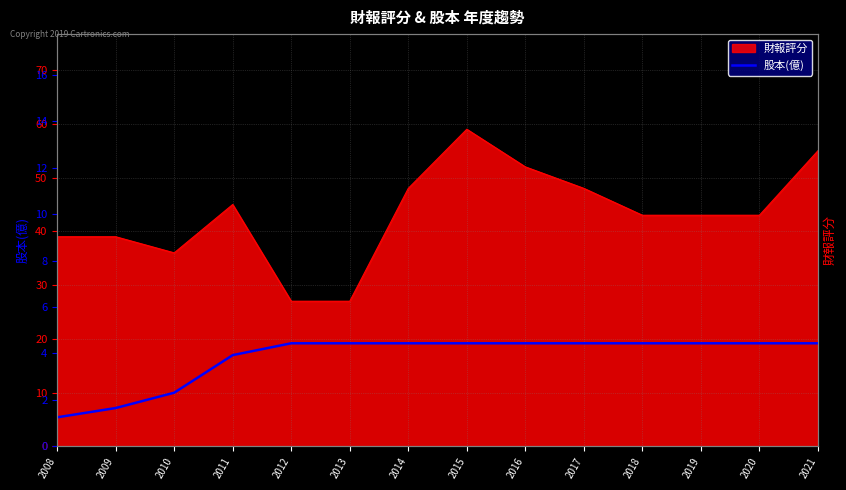

The value of 財報評分 at 2021 is 22. True or false?

False